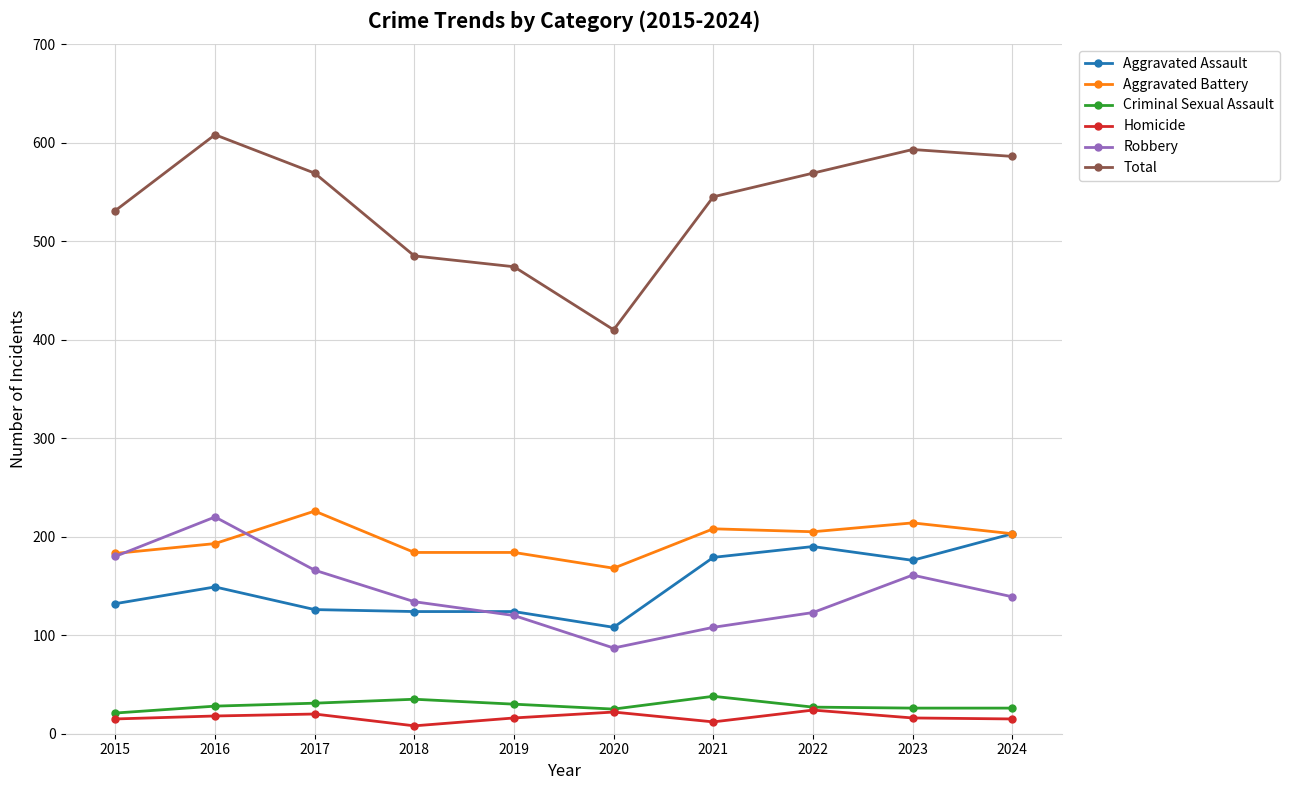

Is the value of Aggravated Assault at 2015 greater than the value of Robbery at 2015?

No